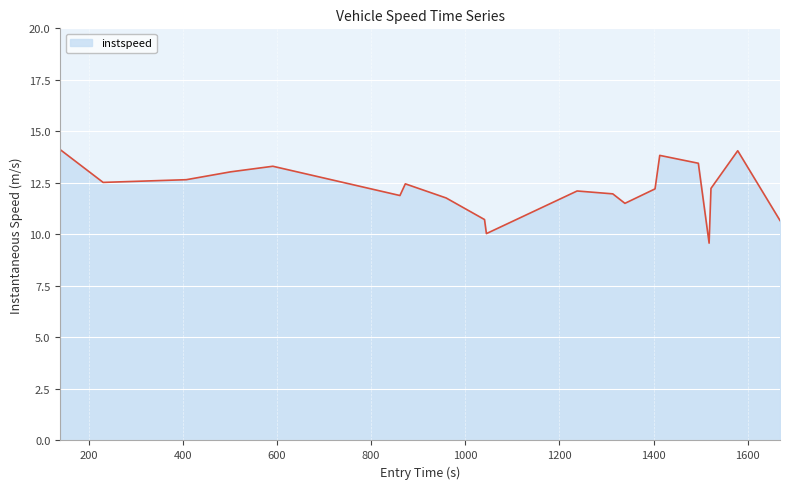

What is the maximum value shown in the chart?

14.1